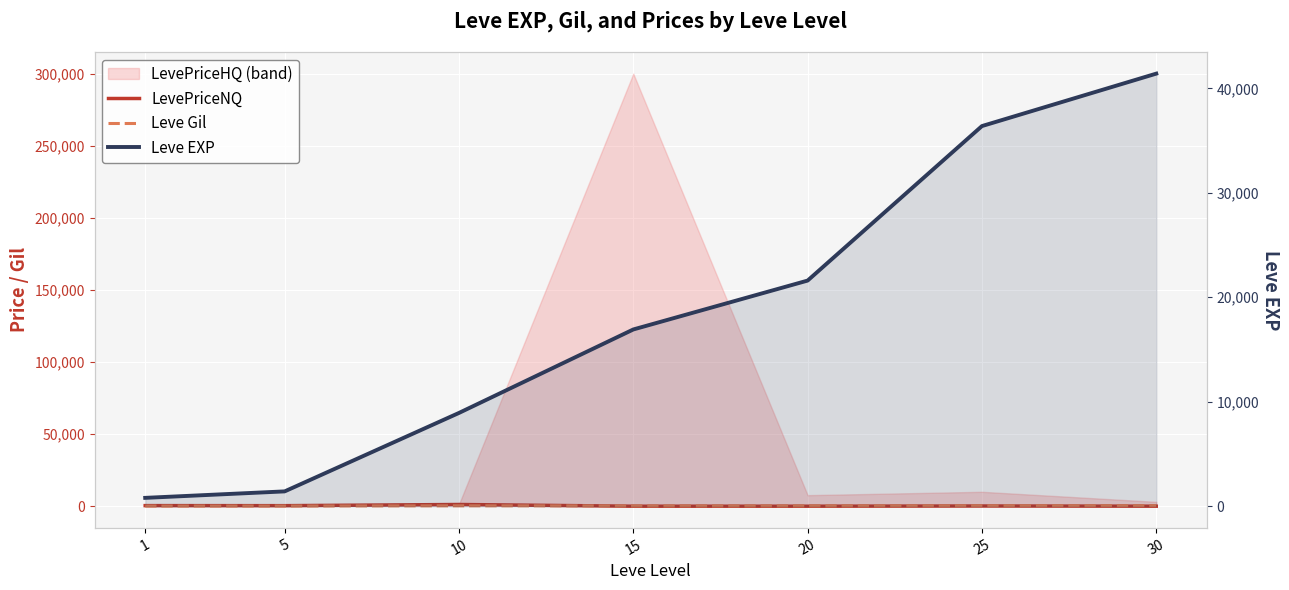

At which label is LevePriceNQ closest to 599?

1